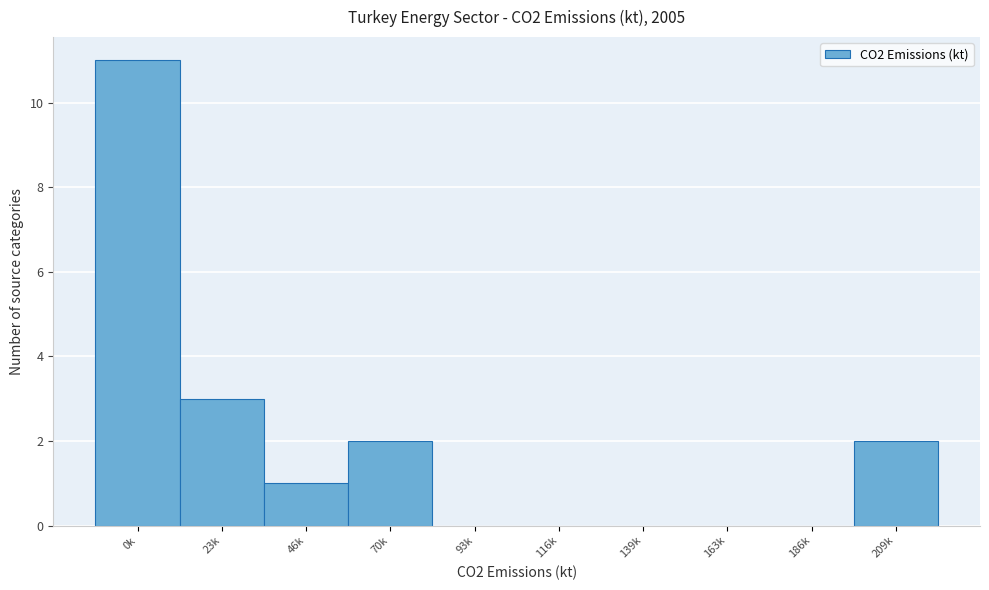

Reading left to right, transcribe all the data shown in this chart.

0k=11	23k=3	46k=1	70k=2	93k=0	116k=0	139k=0	163k=0	186k=0	209k=2